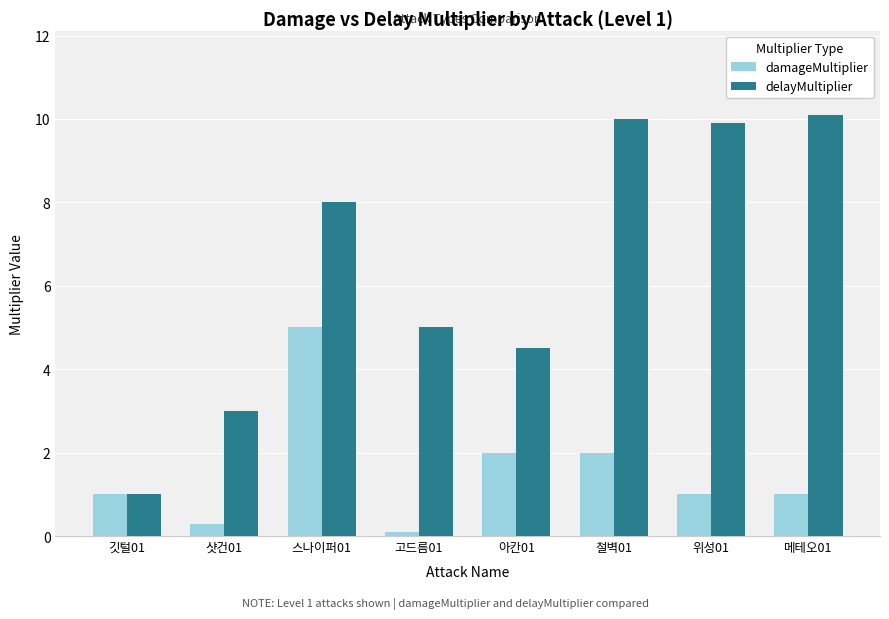

How many values in the delayMultiplier series are below 8?

4